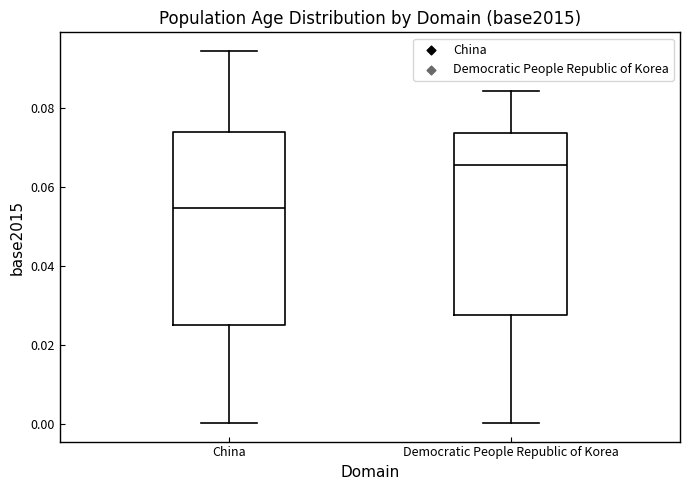

Reading left to right, transcribe this box plot: for each box, give where its median line is, the range the box spans, and where its two whiskers end, as read against the y-axis. The values are not printed on the chart, so give them approximately, as read against the axis.

China: median 0.054, box 0.024 to 0.074, whiskers 0.000 to 0.094
Democratic People Republic of Korea: median 0.066, box 0.028 to 0.074, whiskers 0.000 to 0.084